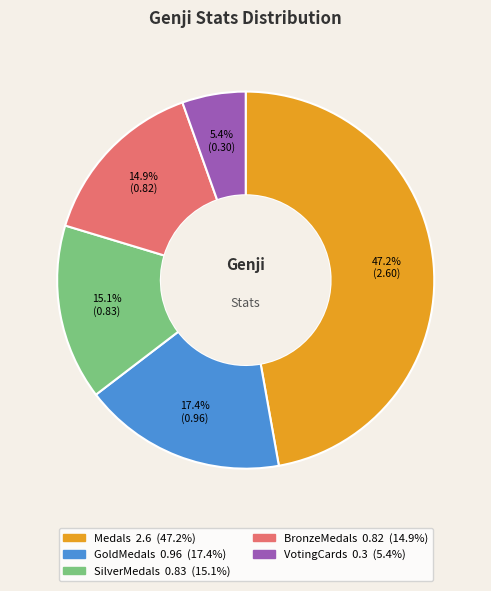

What is the largest slice in the pie chart?

Medals